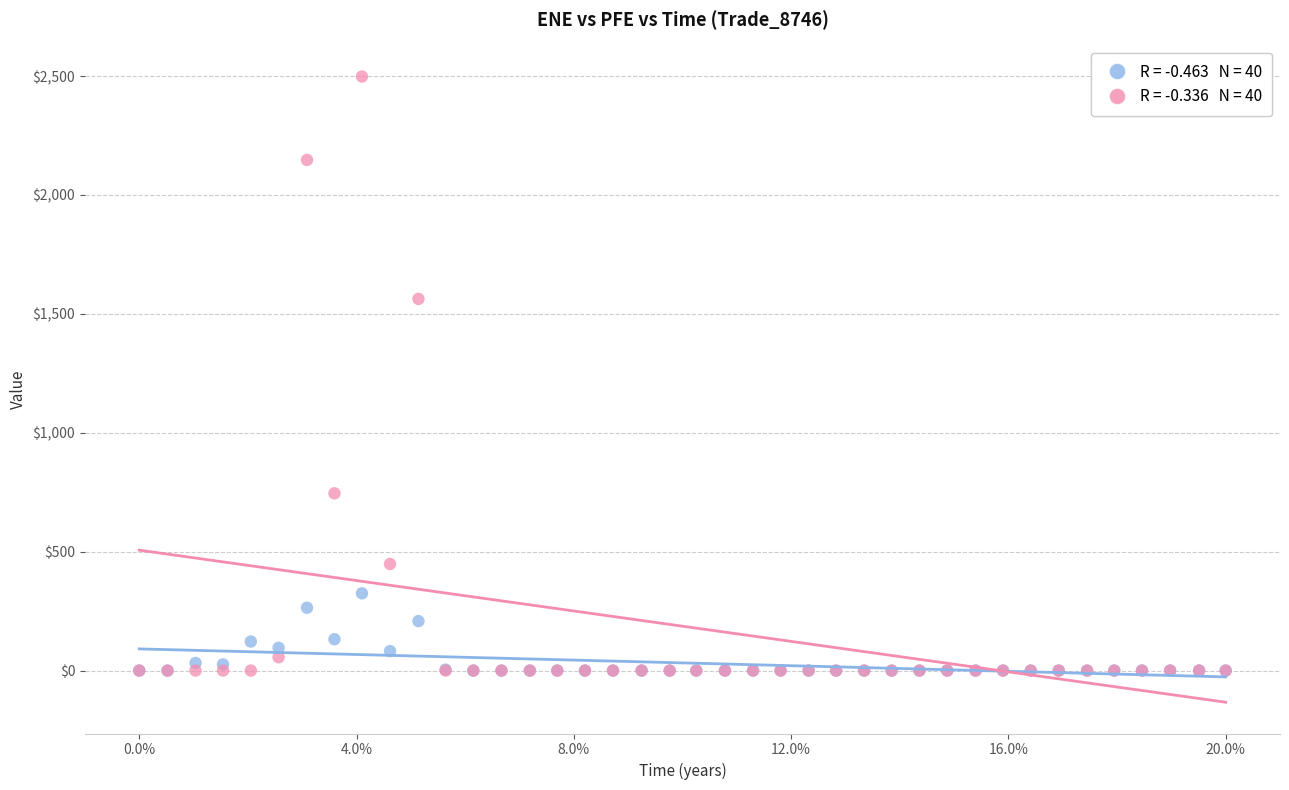

Across all series, what Y value is closest to 1248?

1562.8